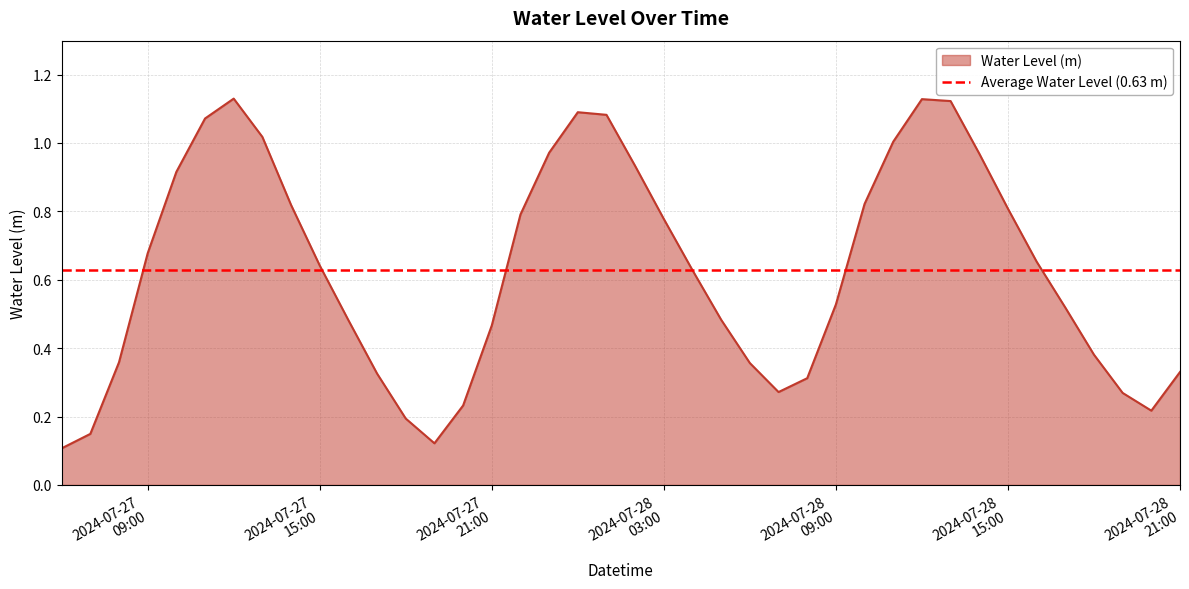

Where is the first local minimum?

2024-07-27 19:00:00